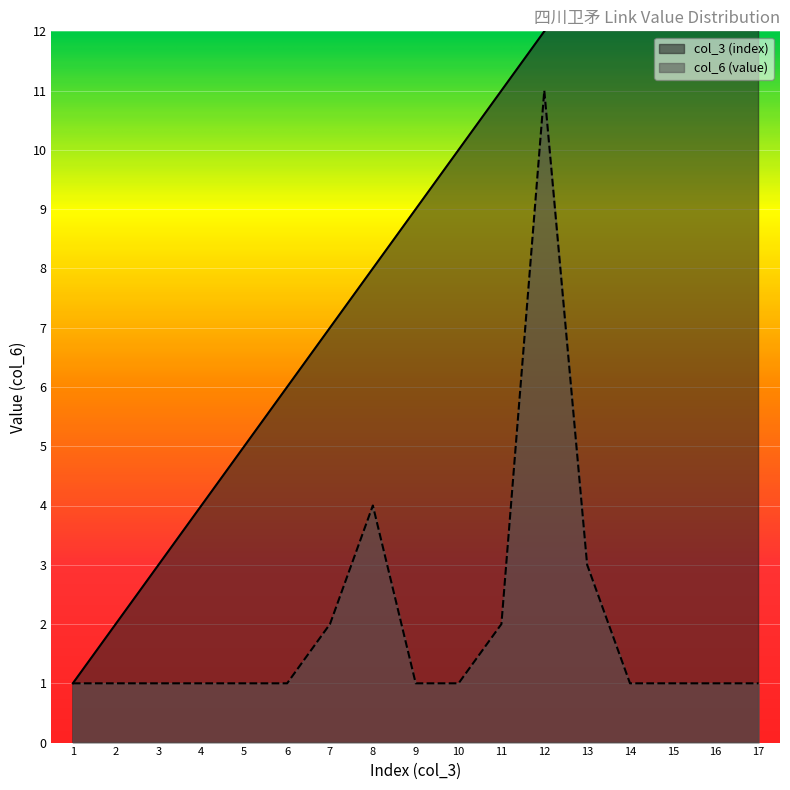

Reading left to right, list all the values displayed in this chart.

col_3 (index): 1=1	2=2	3=3	4=4	5=5	6=6	7=7	8=8	9=9	10=10	11=11	12=12	13=13	14=14	15=15	16=16	17=17
col_6 (value): 1=1	2=1	3=1	4=1	5=1	6=1	7=2	8=4	9=1	10=1	11=2	12=11	13=3	14=1	15=1	16=1	17=1